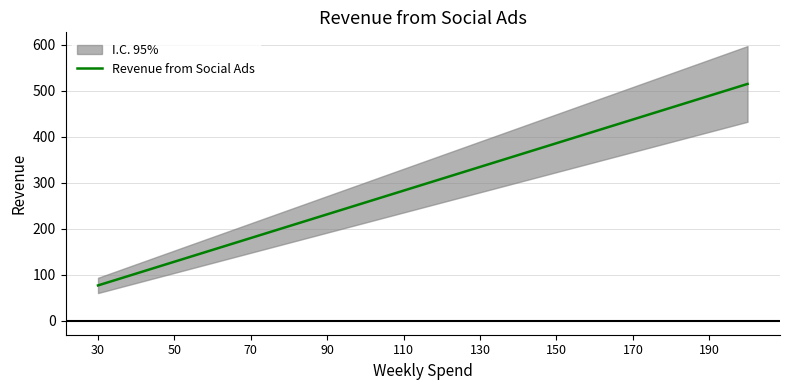

Does the chart display data point markers on the line(s)?

No